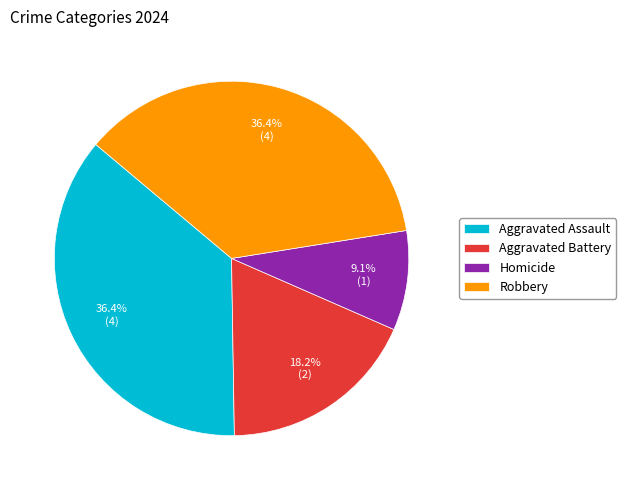

Which category has the smallest portion of the pie?

Homicide